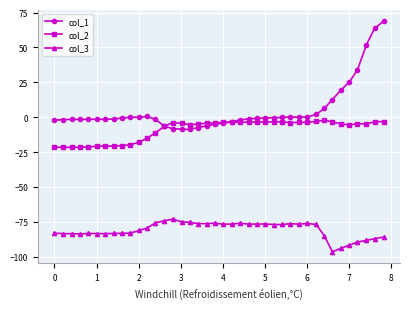

Count the number of data series in this chart.

3